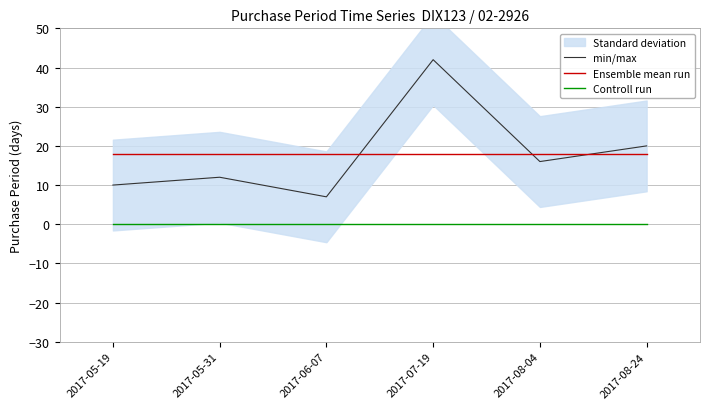

Which category has the highest value in the min/max series?

2017-07-19